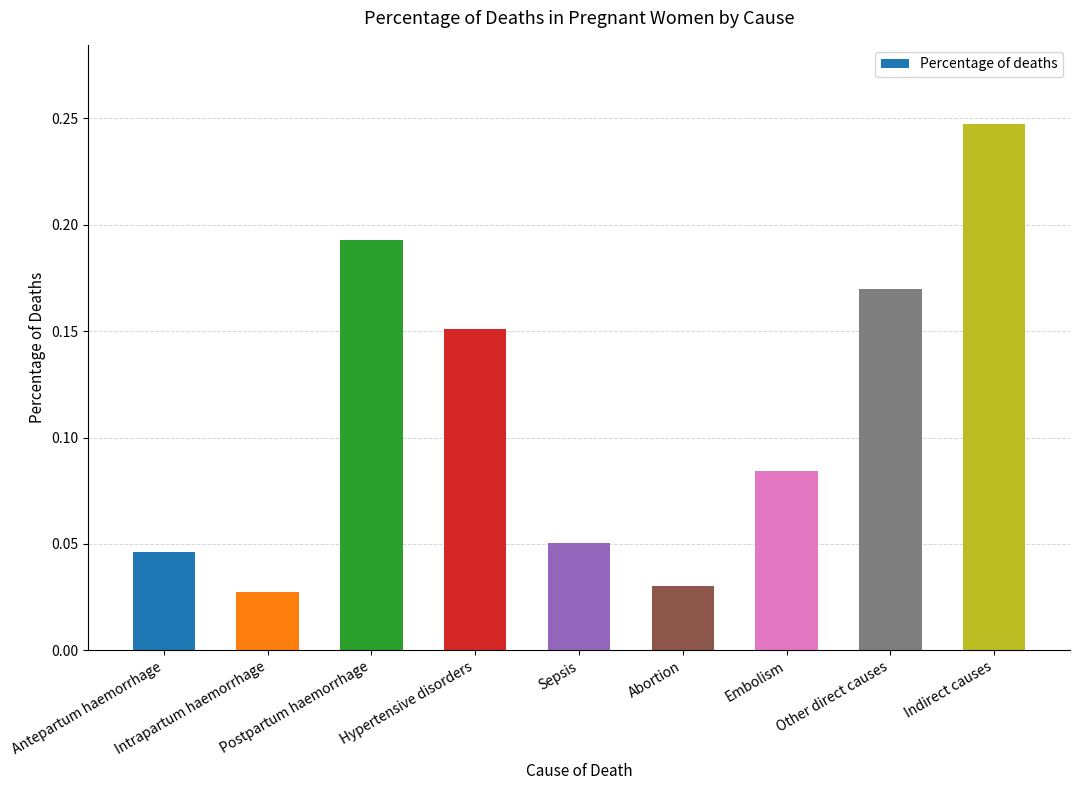

What position from the left is Embolism?

7